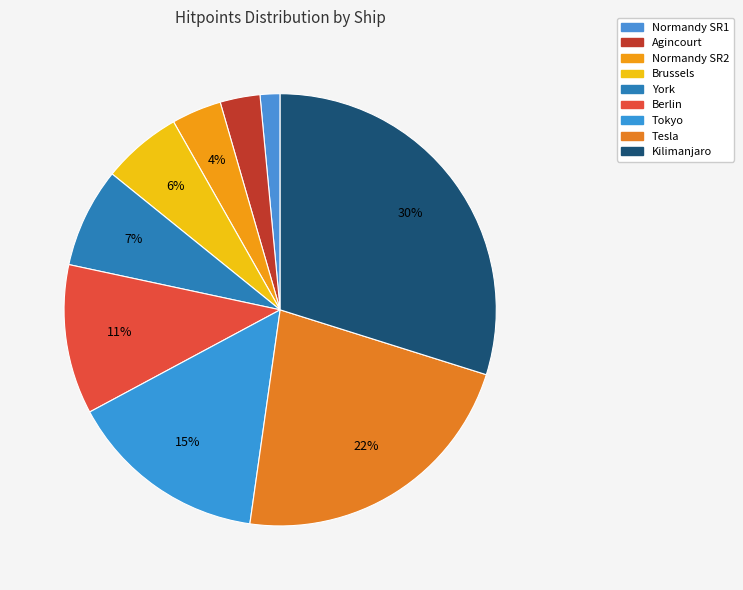

To the nearest percent, what is the average slice percentage?

11%